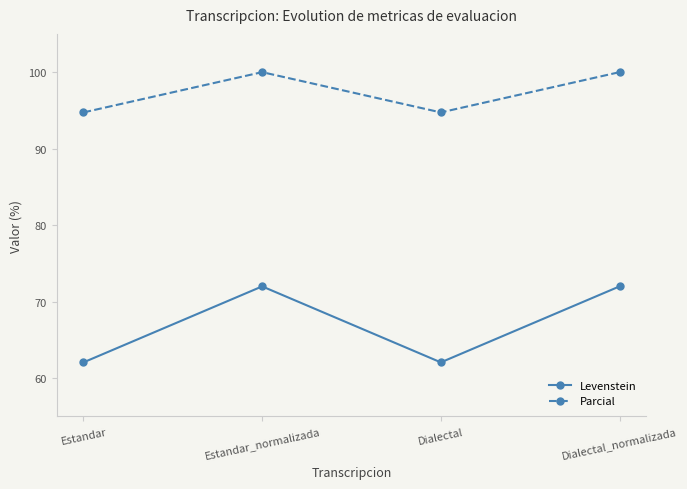

What is the label of the 1st point from the right?

Dialectal_normalizada